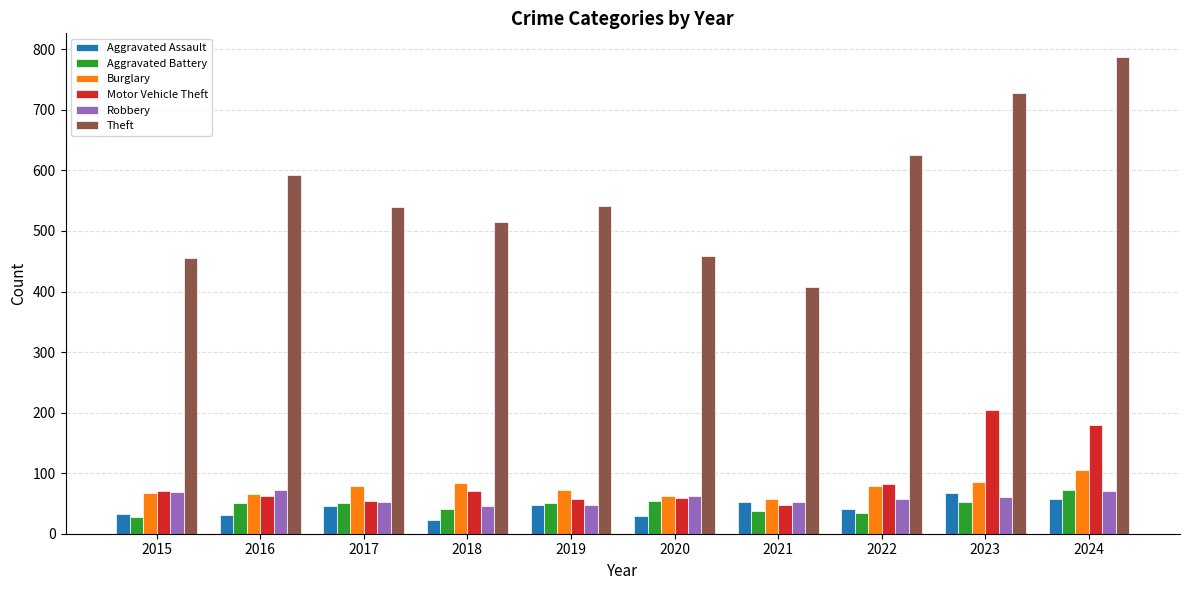

What is the difference between the second highest and second lowest values in the Aggravated Battery series?

20